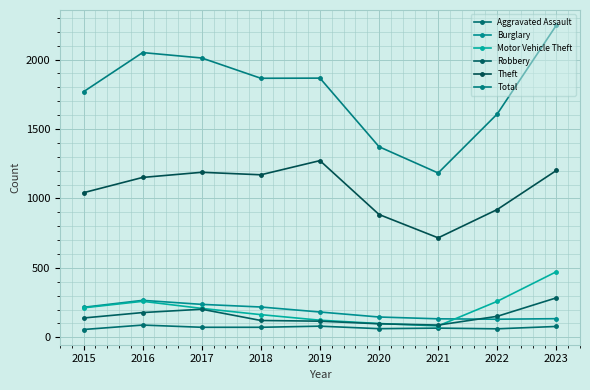

Which series has the largest total across all categories?

Total